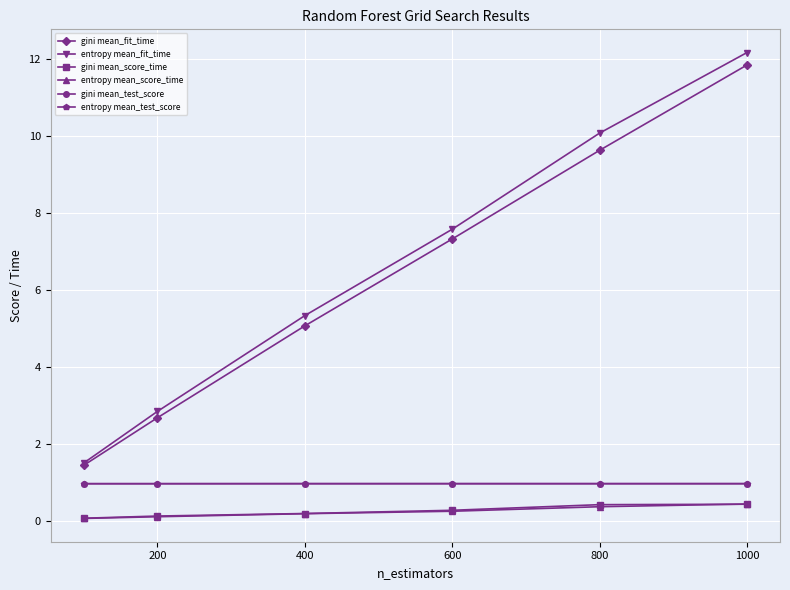

What is the greatest value displayed?

12.2